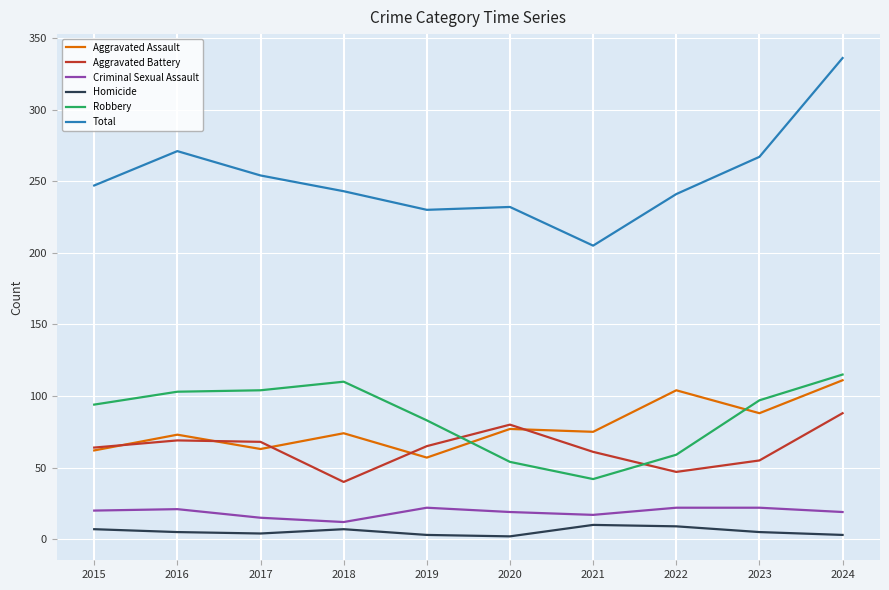

Which series has the largest range (max minus min)?

Total